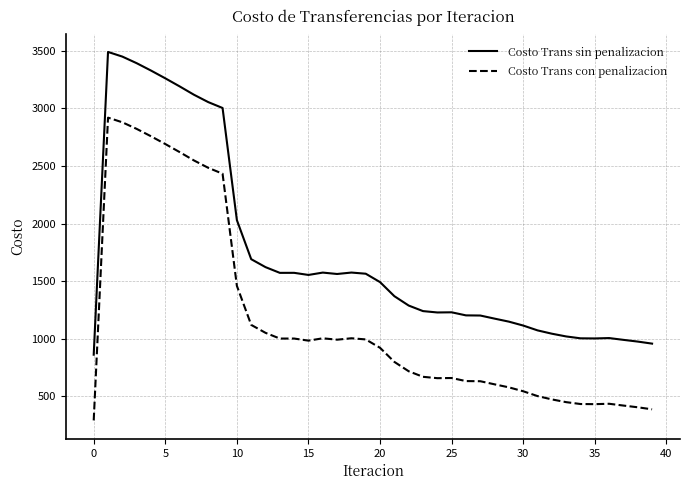

True or false: Costo Trans con penalizacion and Costo Trans sin penalizacion cross at least once.

False